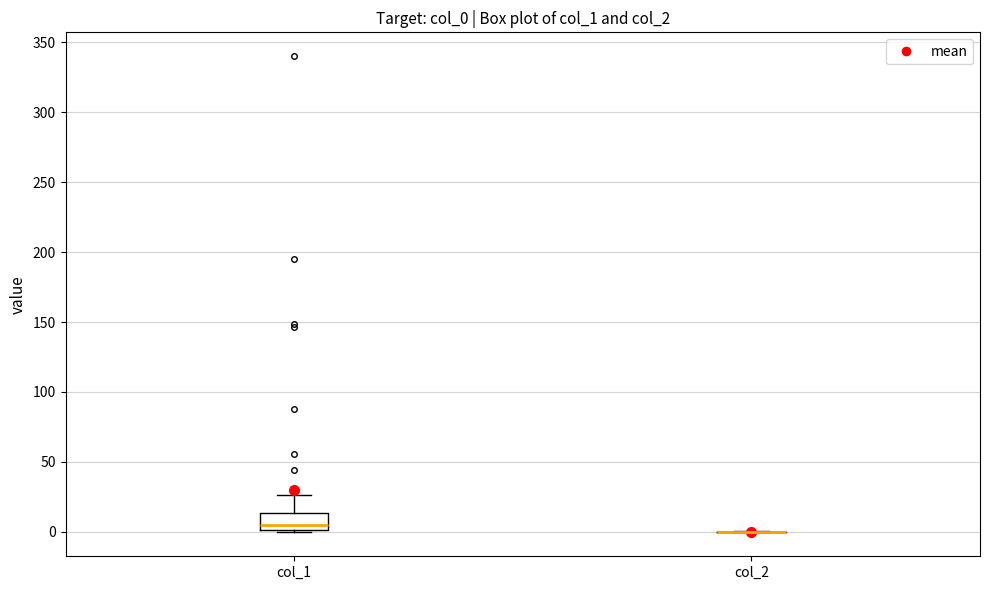

Reading left to right, read every box against the y-axis: the position of its median line, the range the box covers, and the ends of its whiskers. The values are not printed on the chart, so give them approximately, as read against the axis.

col_1: median 5, box 0 to 15, whiskers 0 to 25
col_2: box collapsed to a line at 0, whiskers 0 to 0